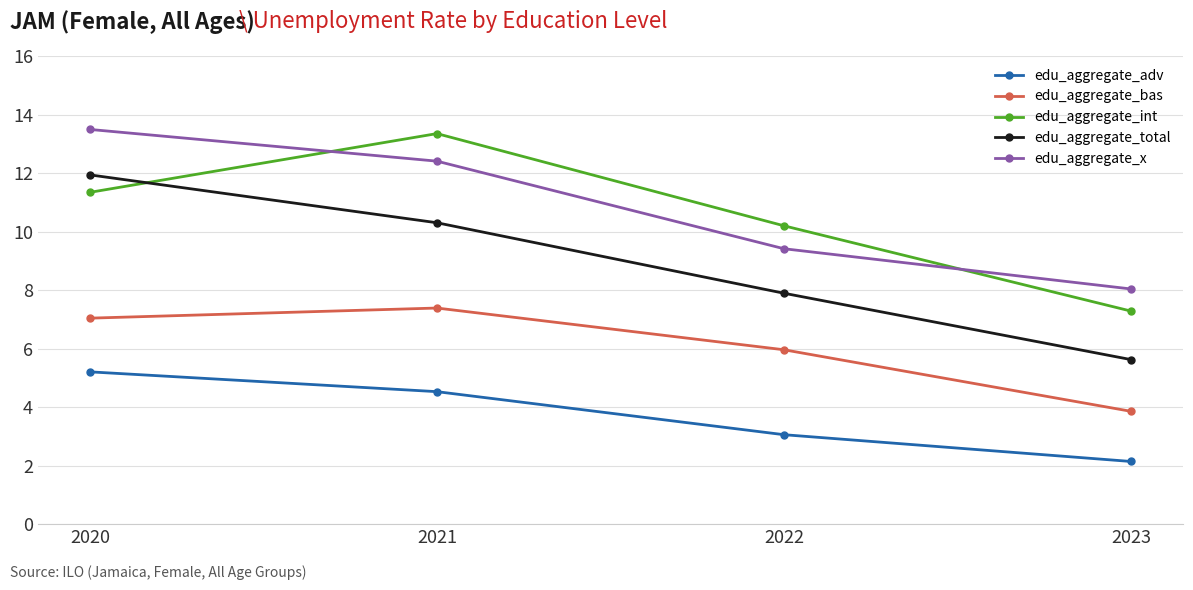

How many data points in edu_aggregate_total are less than 10?

2